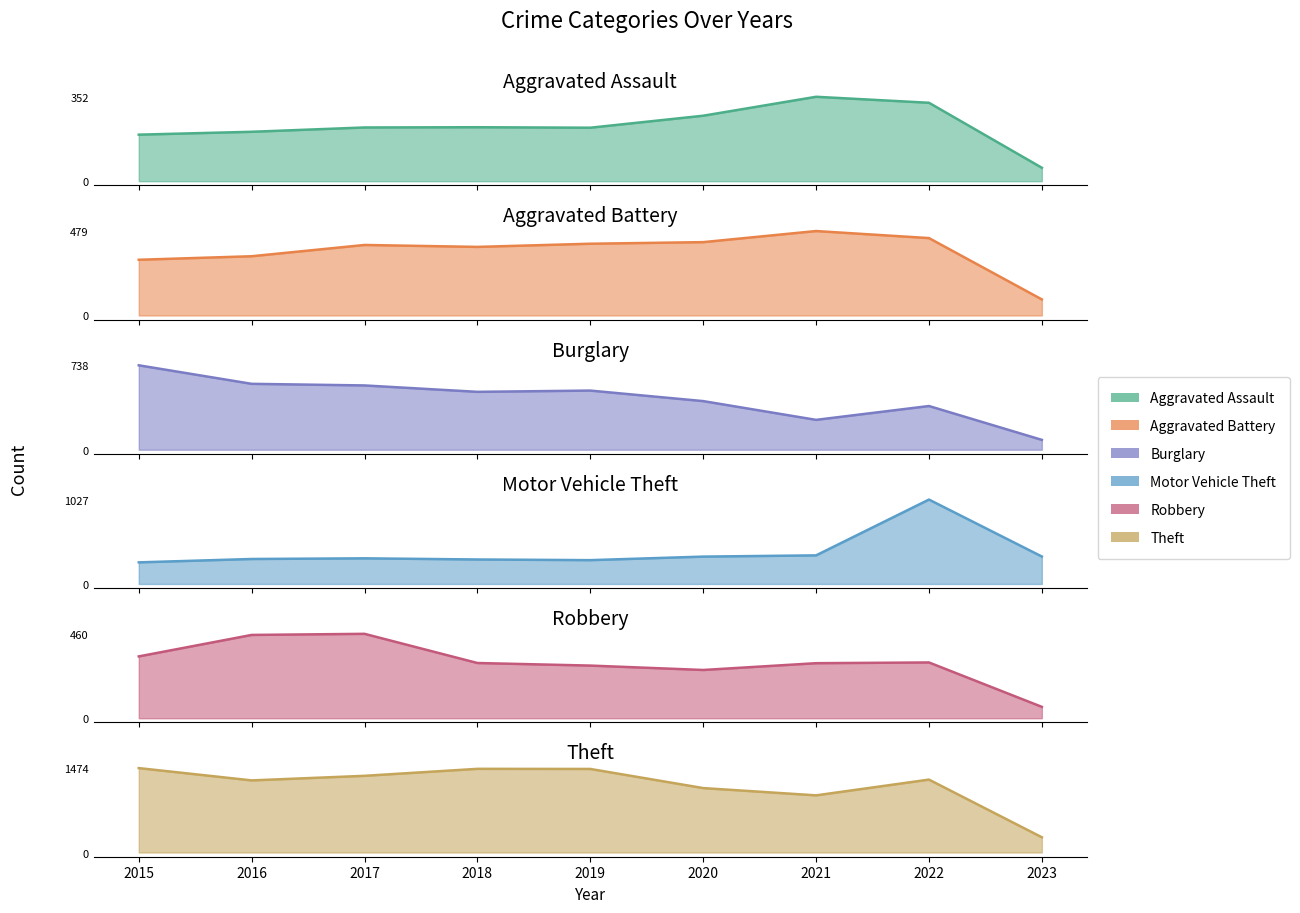

What is the sum of the Theft values at 2023 and 2019?

1725